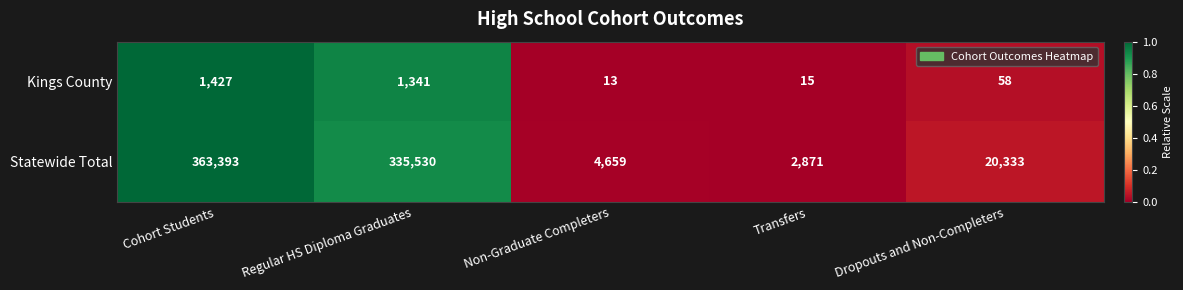

Which series has the largest range (max minus min)?

Statewide Total